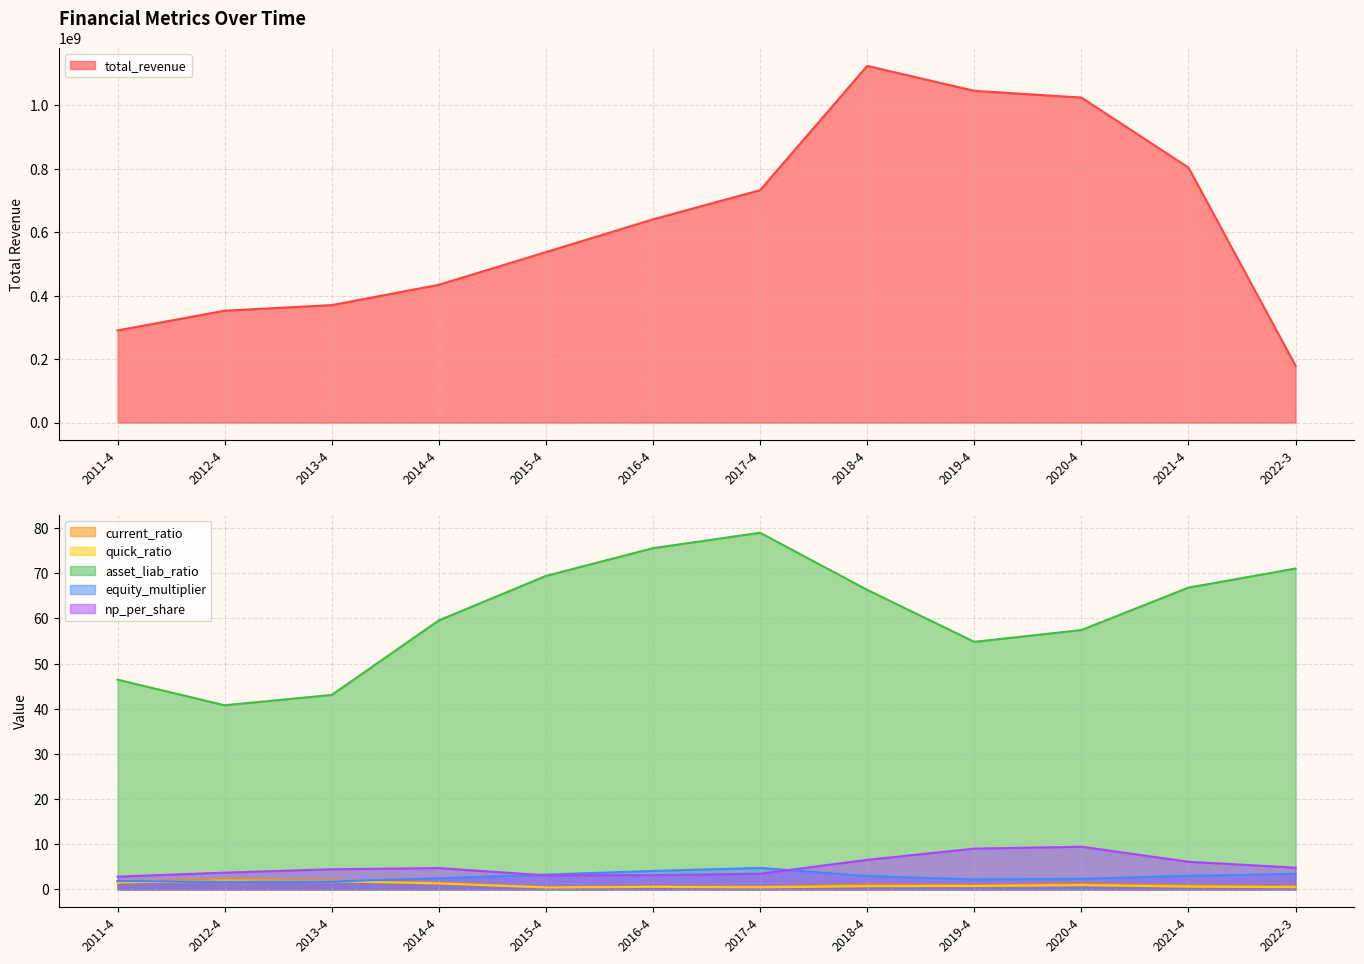

At which category is the sum across all series the highest?

2018-4